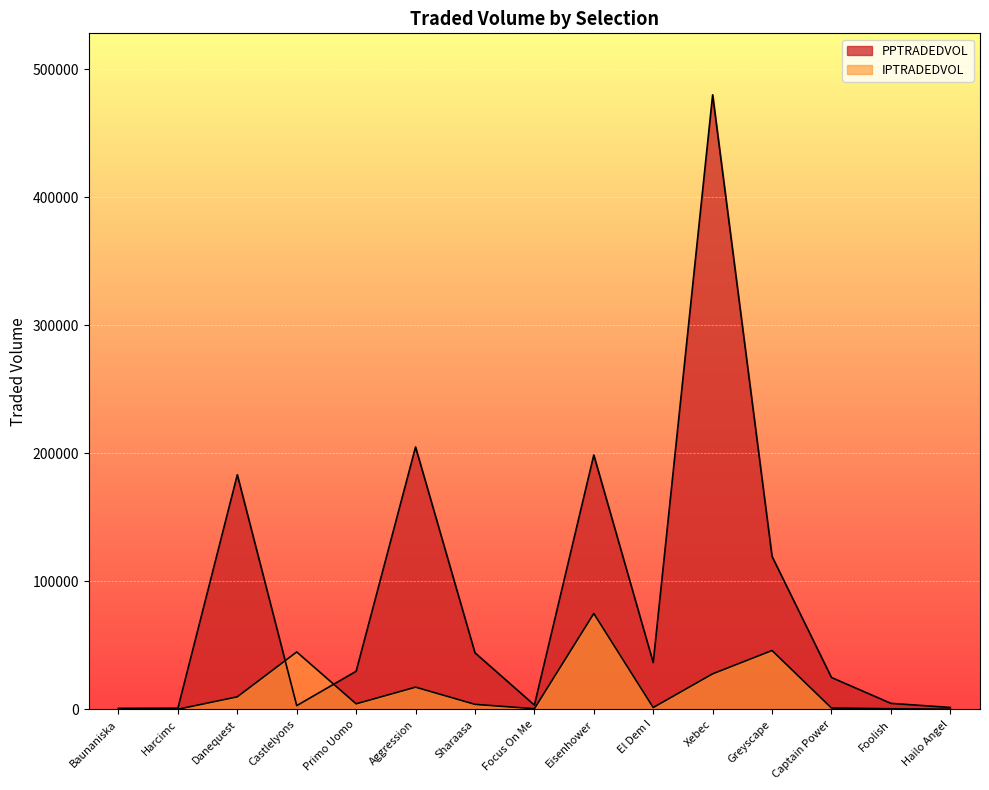

At which category is the sum across all series the highest?

Xebec